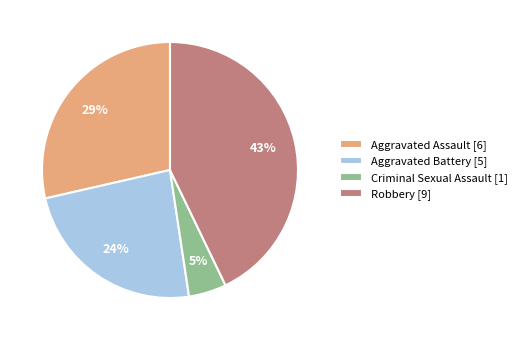

How many segments does this pie chart have?

4